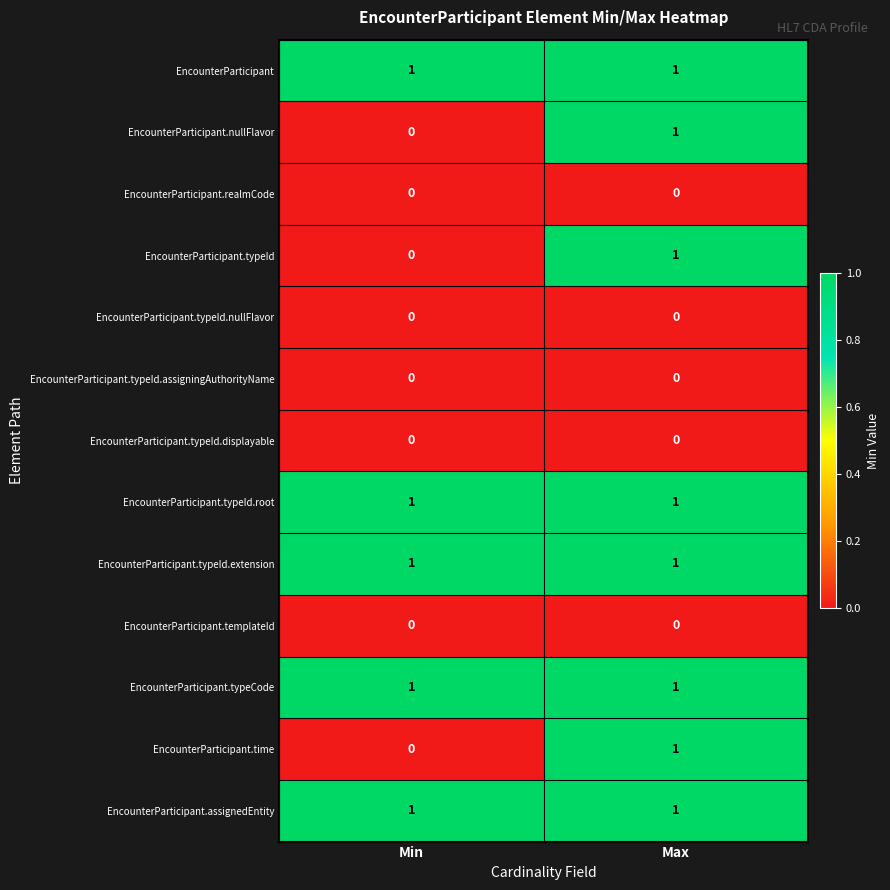

Where is EncounterParticipant.time nearest to the value 0?

Min